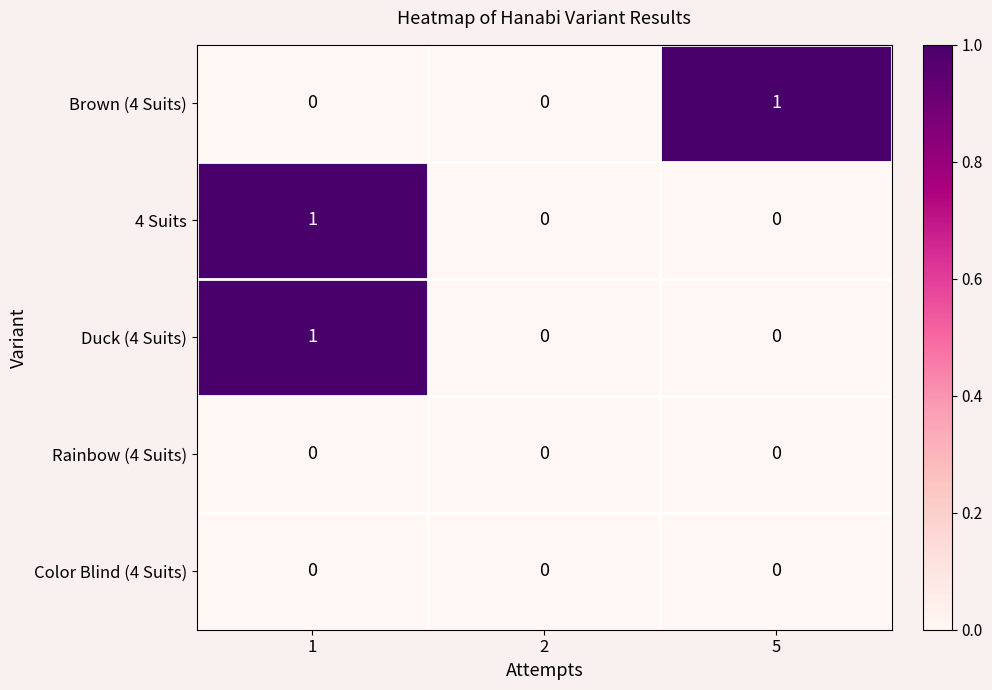

Is the value of Duck (4 Suits) at 1 greater than the value of Brown (4 Suits) at 2?

Yes